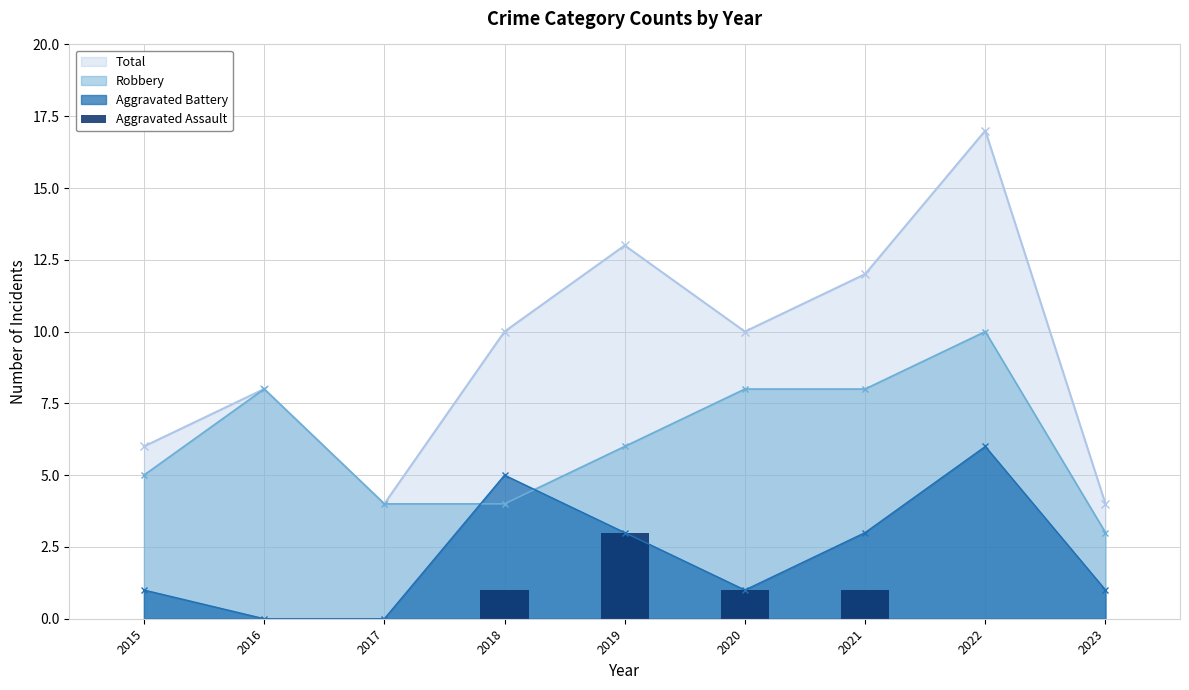

What is the minimum value for Robbery?

3